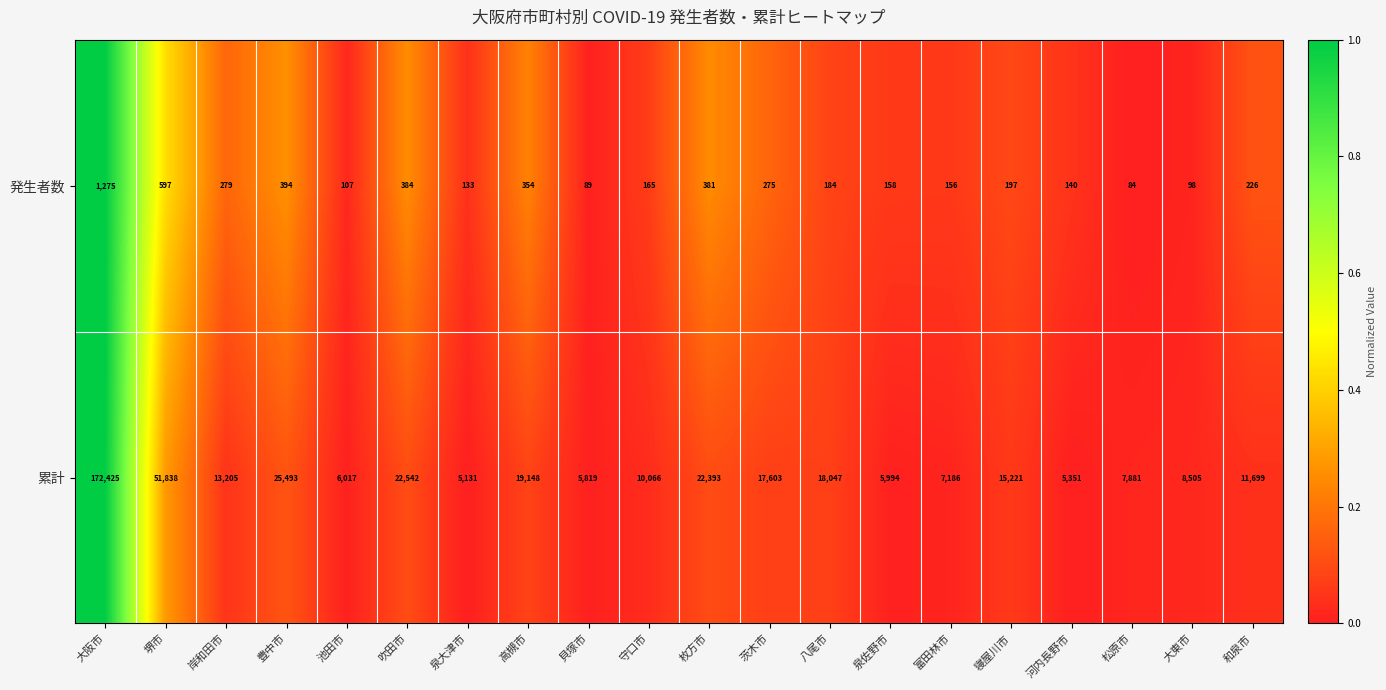

Is it true that 発生者数 equals 89 at 貝塚市?

True